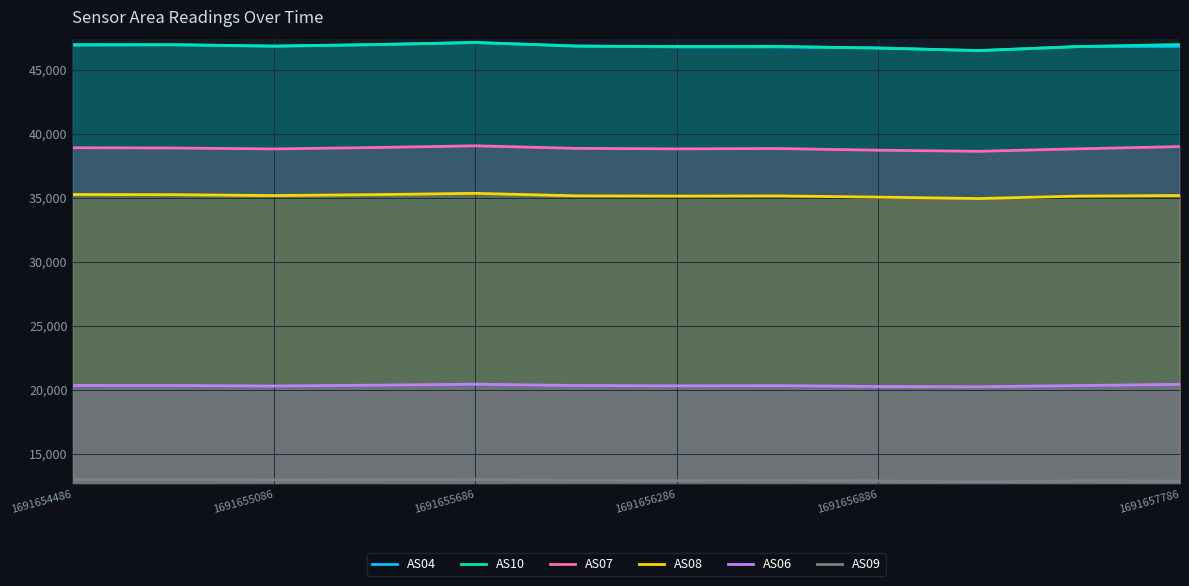

What is the highest value of the AS04 series?

47117